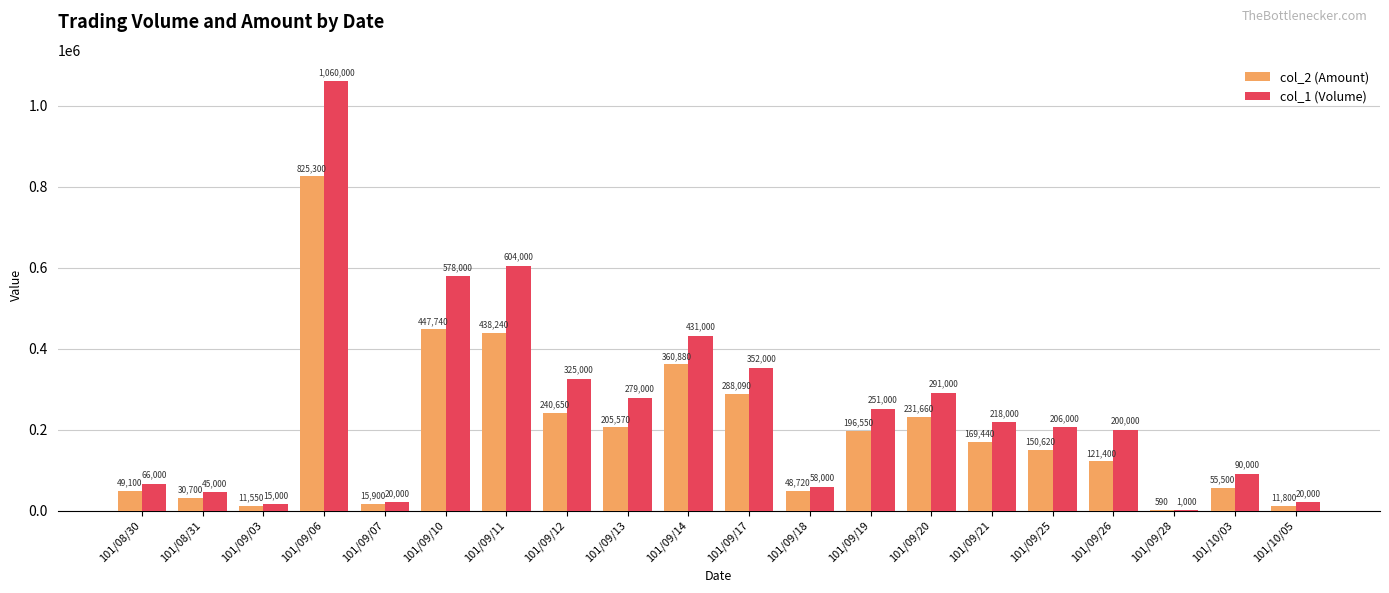

At which label does col_1 (Volume) first exceed 218000?

101/09/06